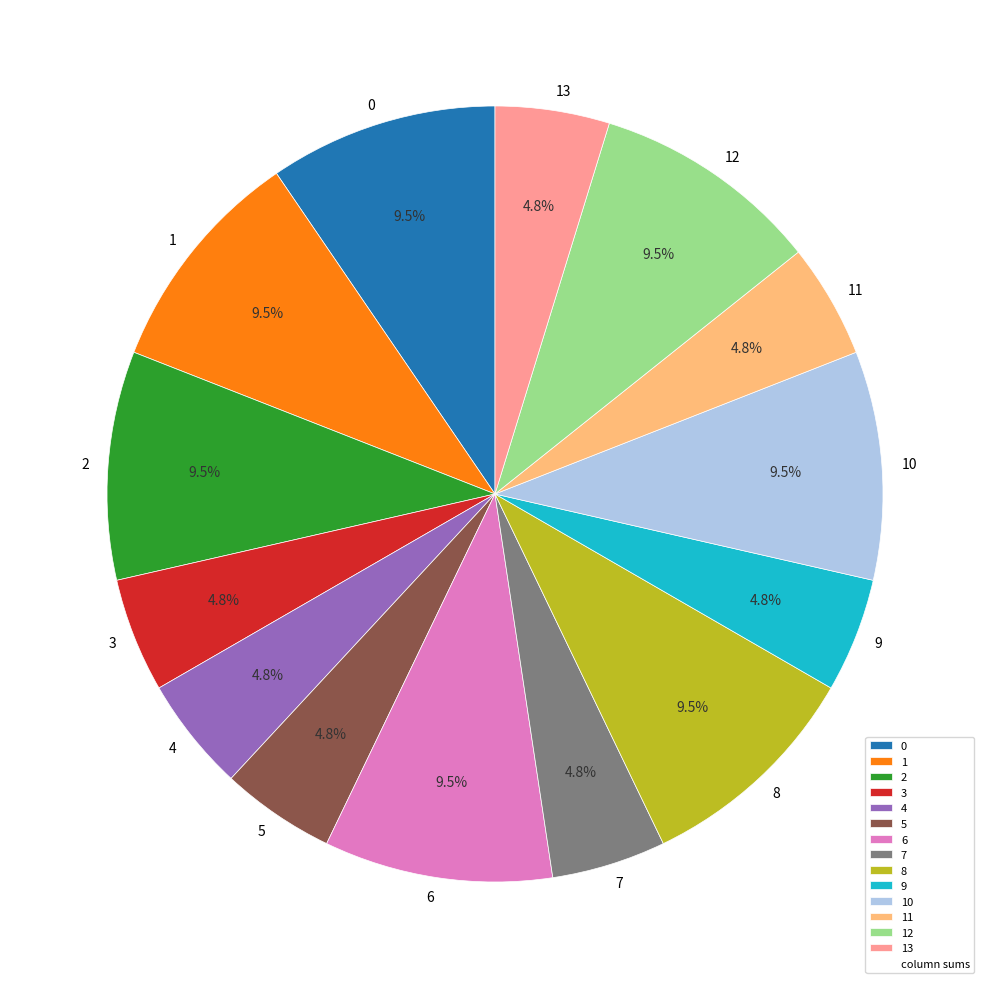

Approximately how many times larger is the value at 0 compared to 9?

2.0